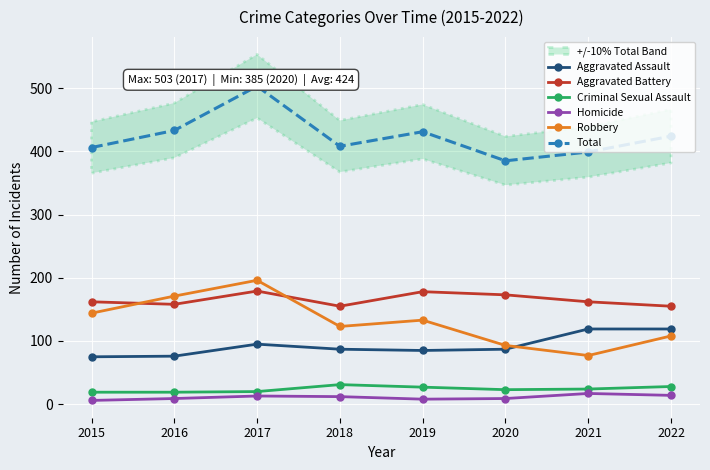

Is it true that Homicide equals 6 at 2015?

True